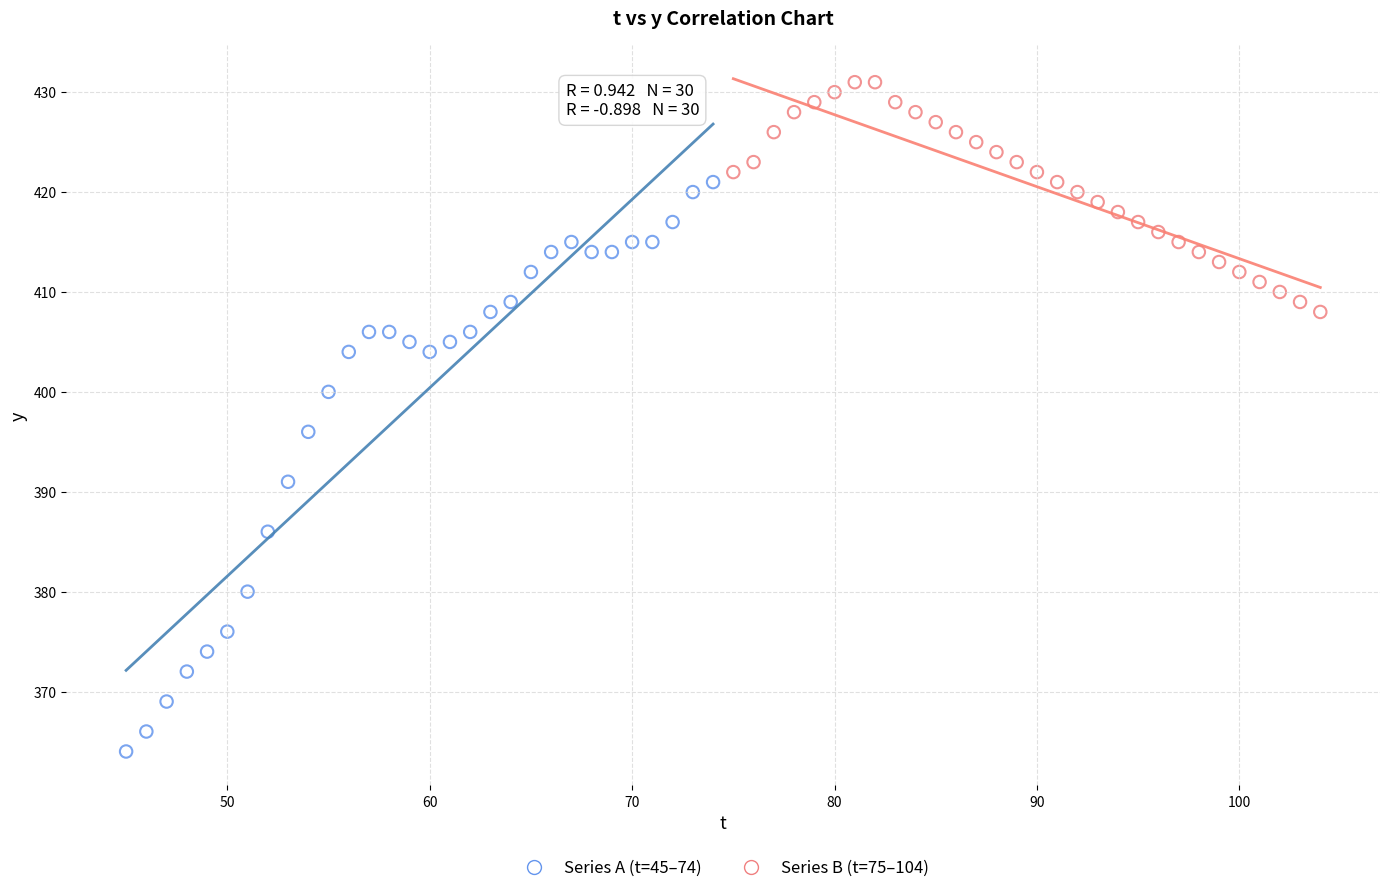

Which series contains the highest Y value?

Series B (t=75–104)